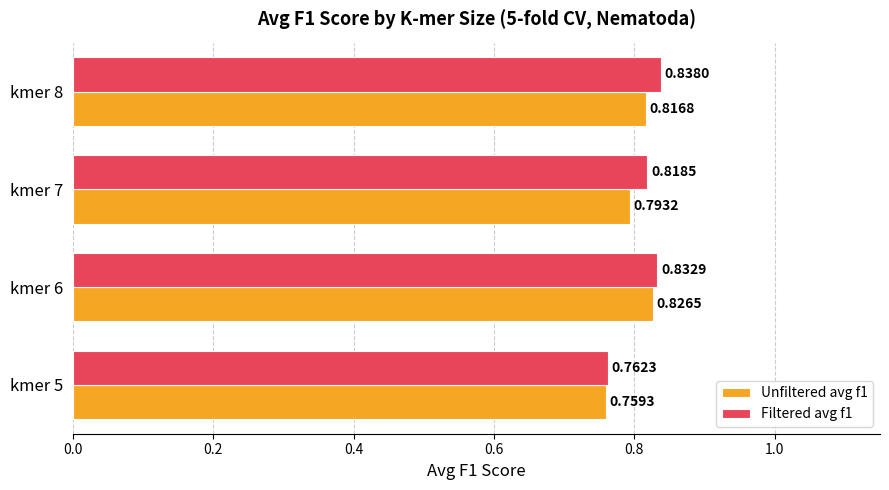

List the series in order of their peak value, lowest first.

Unfiltered avg f1, Filtered avg f1